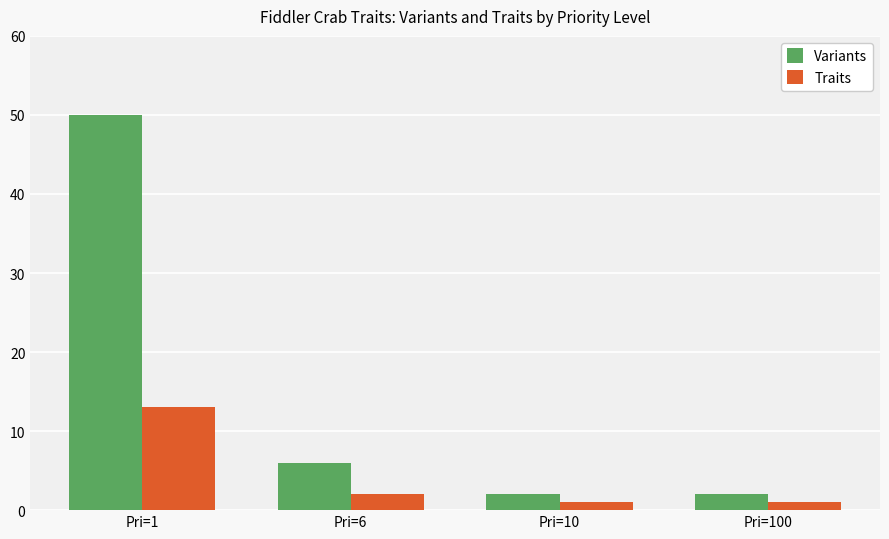

How many bars are there in total?

8